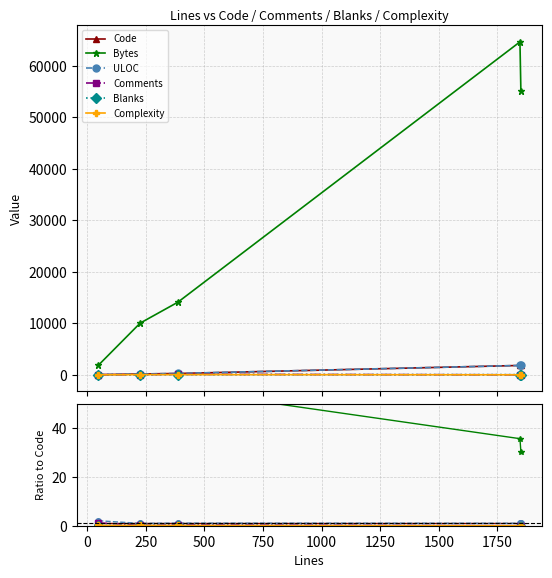

True or false: Blanks and Code cross at least once.

False